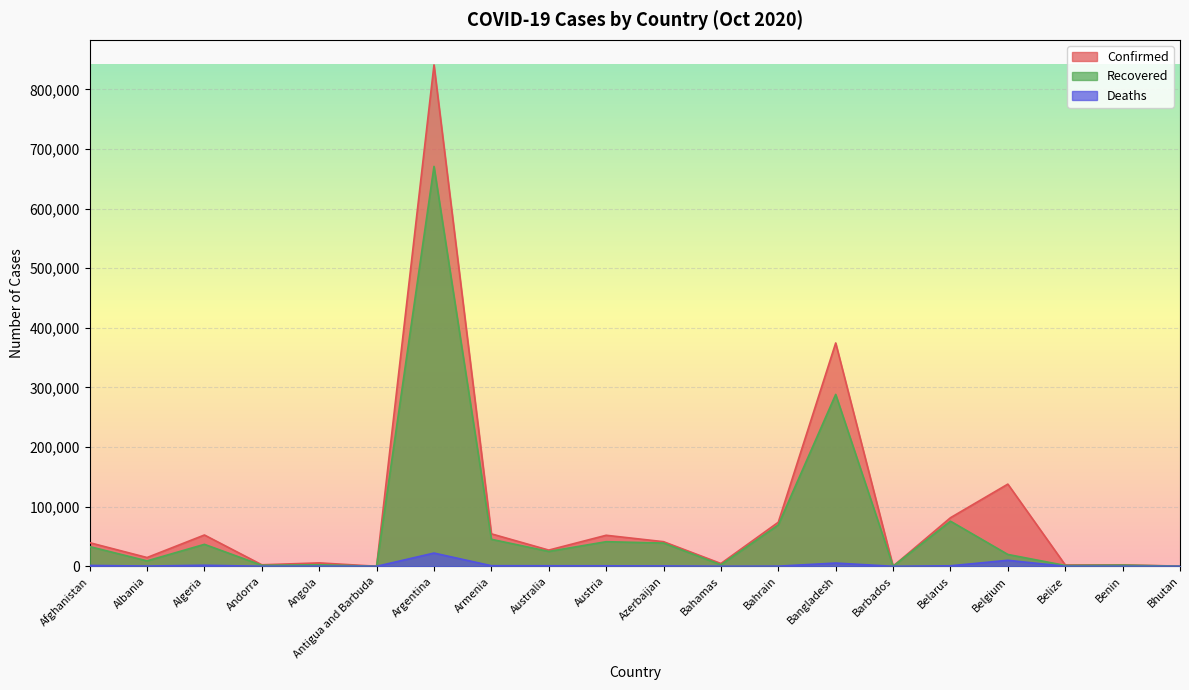

How many interior local peaks does the Confirmed series have?

7